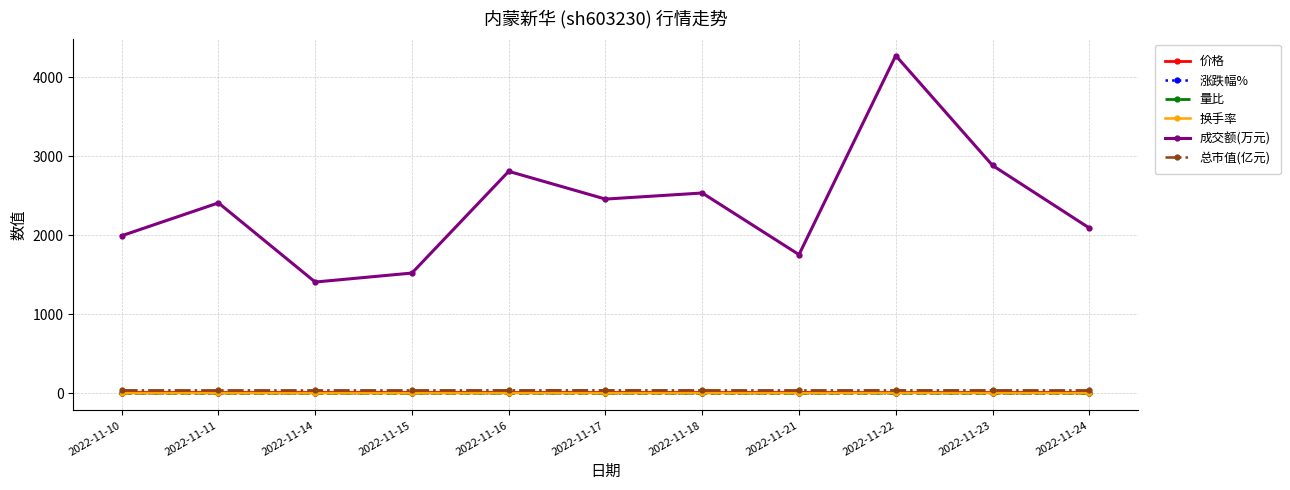

How many data points in 涨跌幅% are less than 0?

5